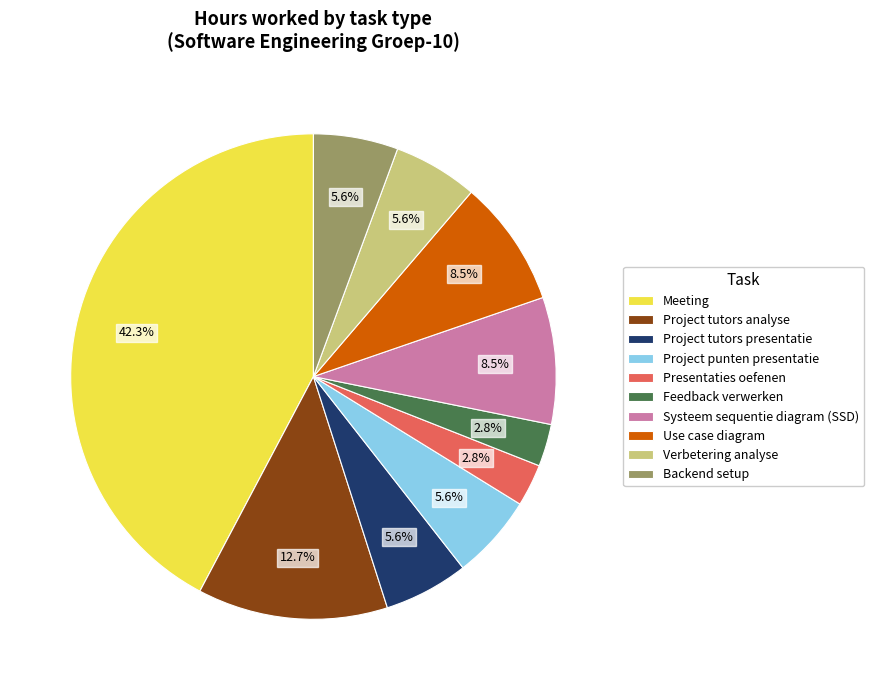

Is Project punten presentatie the majority of the pie?

No